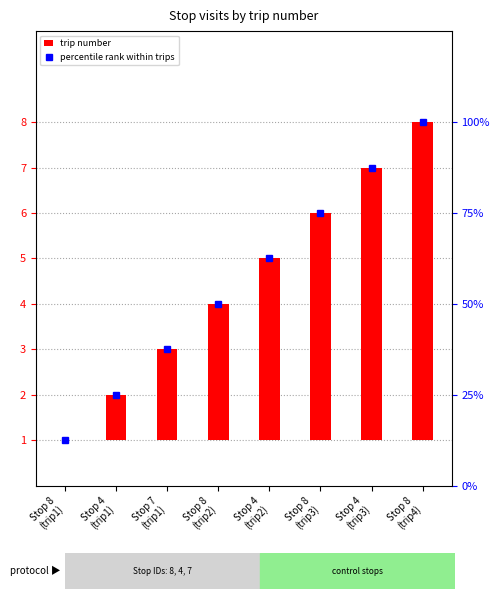

What is the difference between the highest and lowest values at Stop 4
(trip2)?

58.5